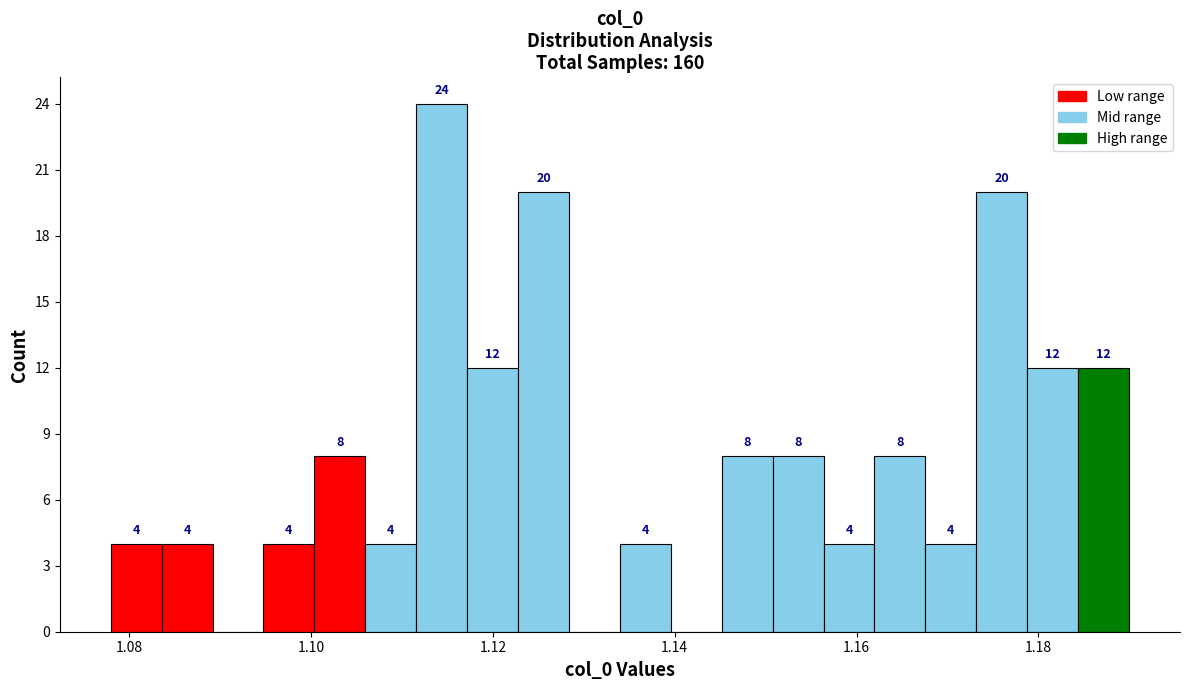

Read against the x-axis, roughly where is the centre of the tallest bar?

1.114